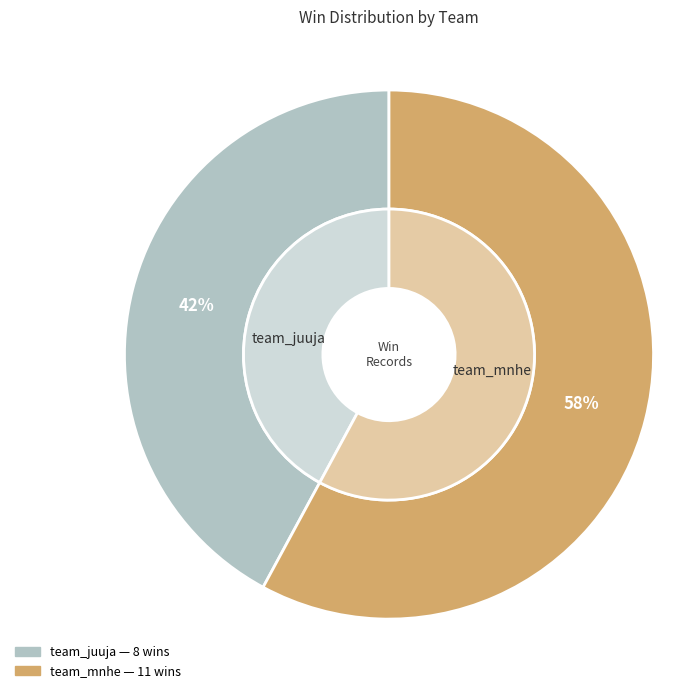

Count the number of slices in the pie.

2